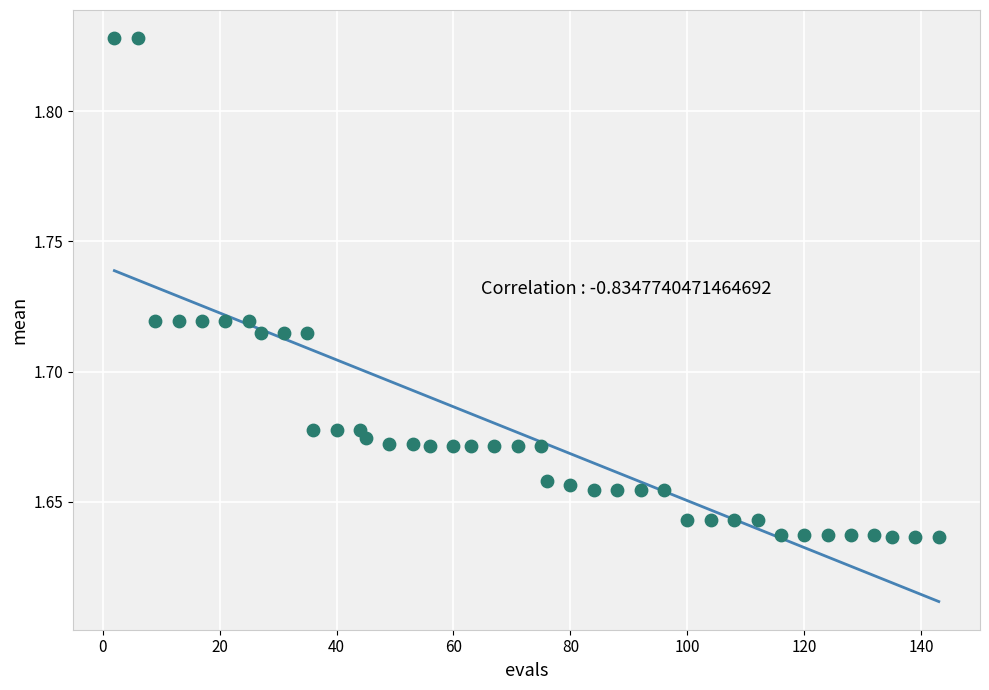

What is the range of X values (max minus min)?

141.0